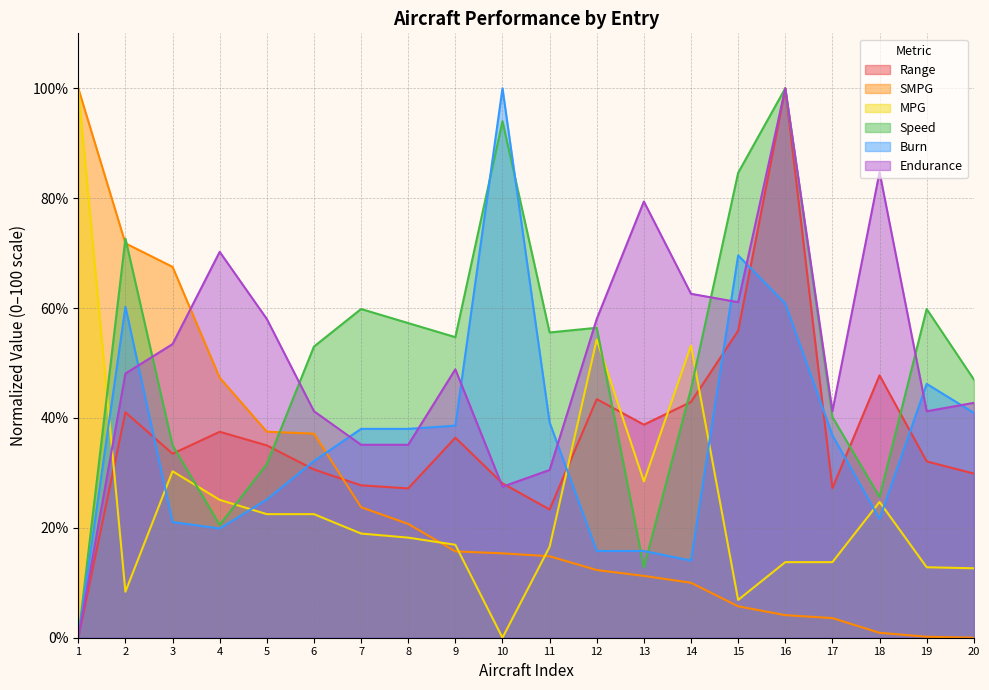

The value of SMPG at 20 is 0.0. True or false?

True